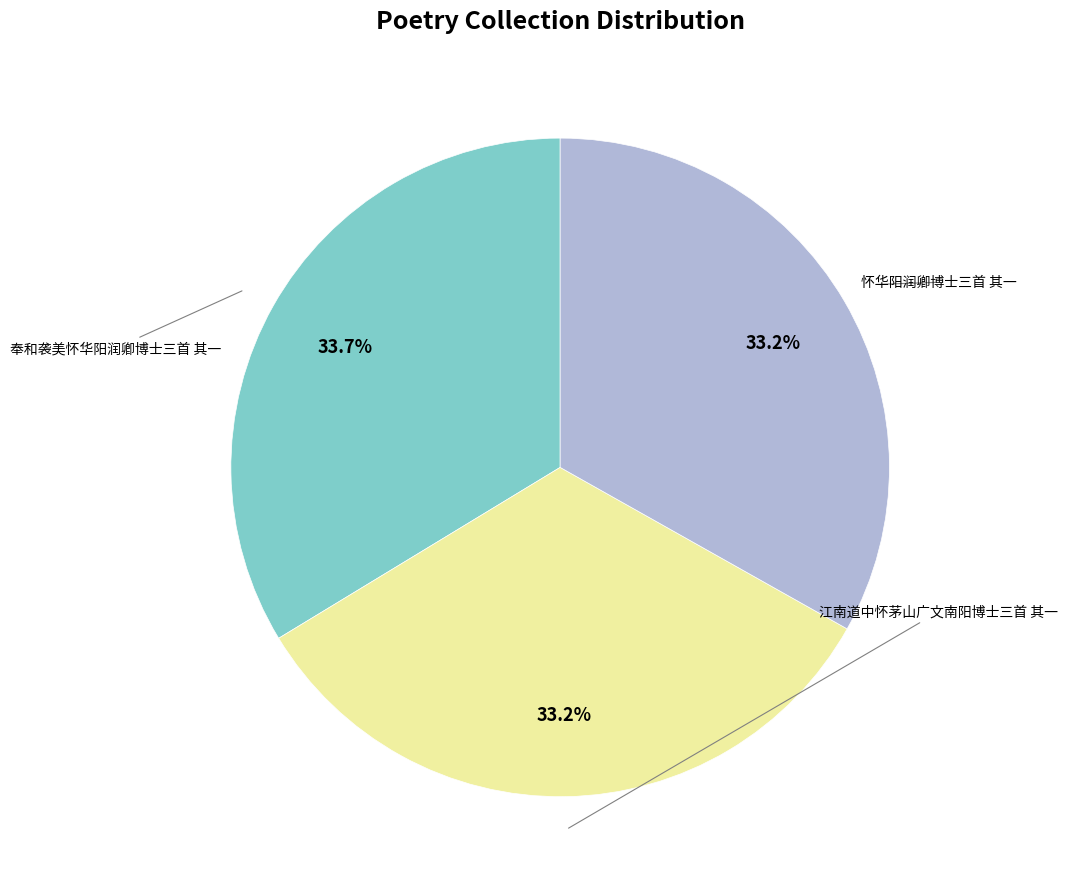

Is there any slice that represents more than half of the pie?

No